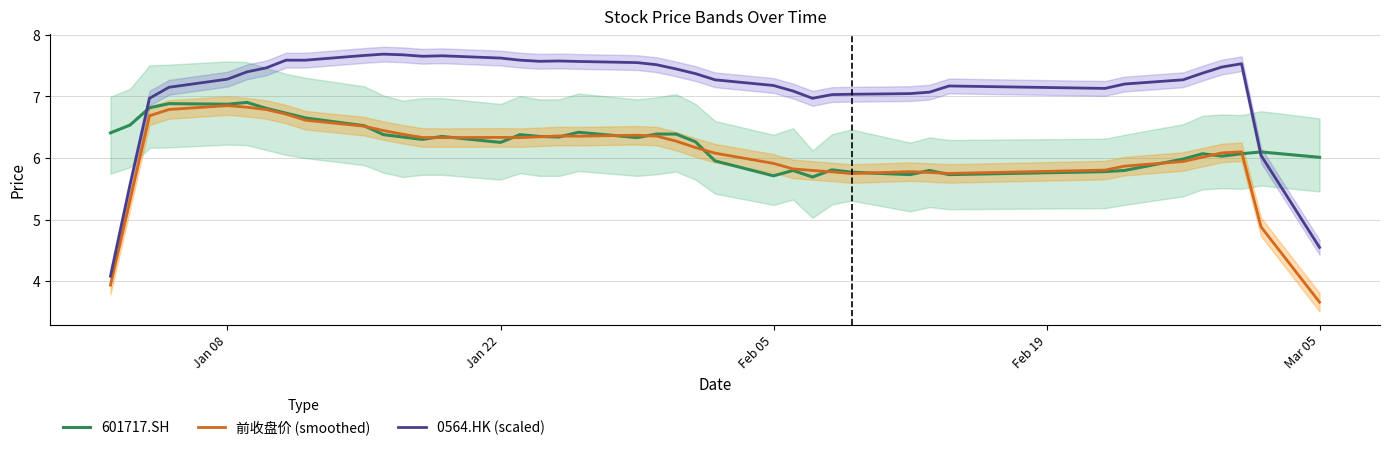

Which series has the largest total across all categories?

0564.HK (scaled)